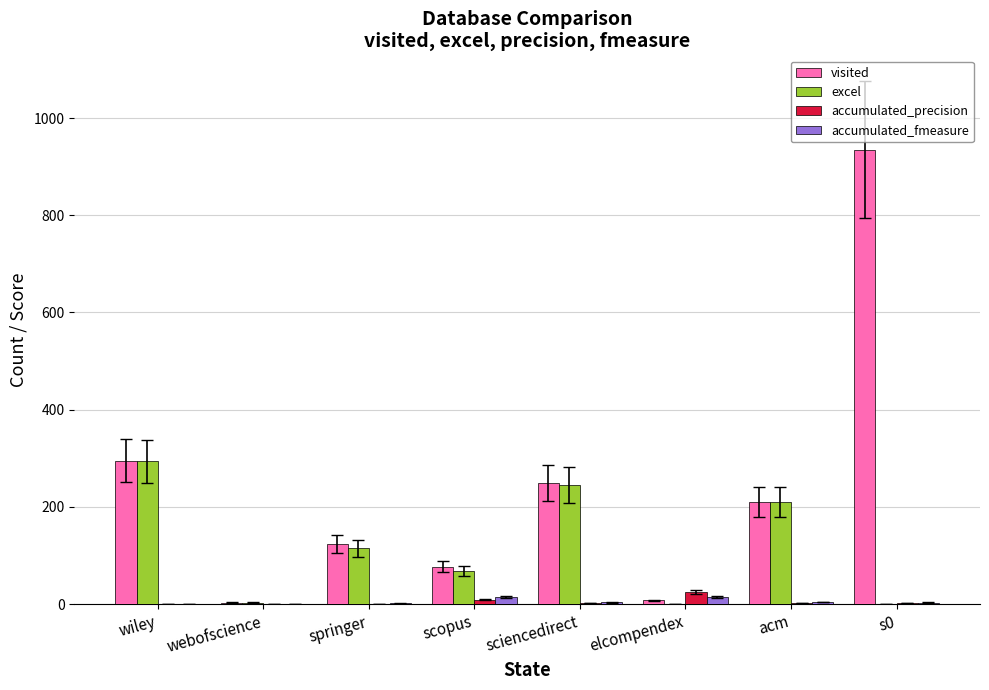

The visited series shows 47.0 at springer. True or false?

False